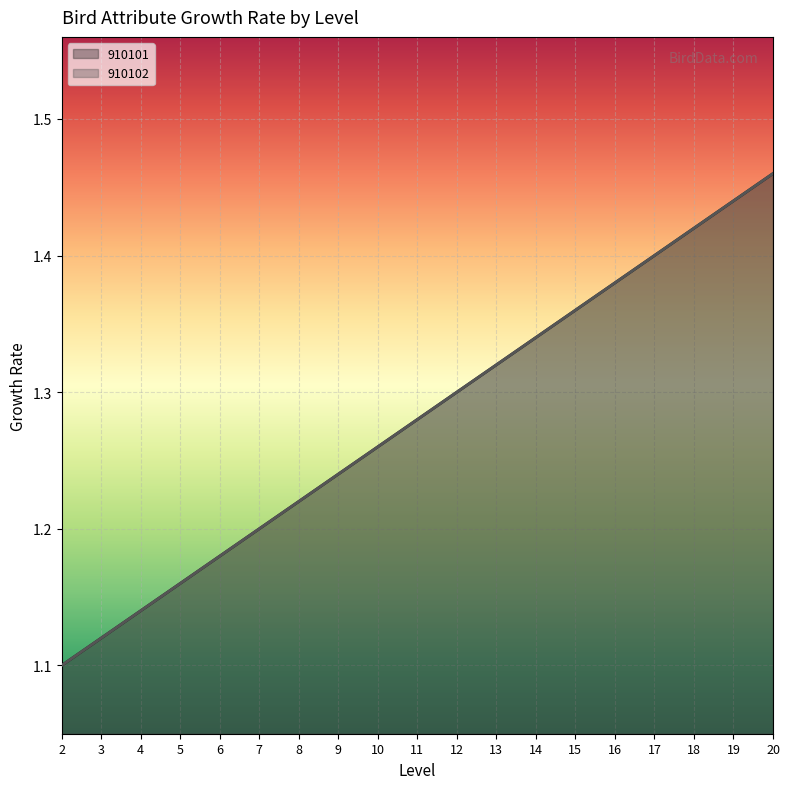

How many 910102 values are between 1 and 2?

19